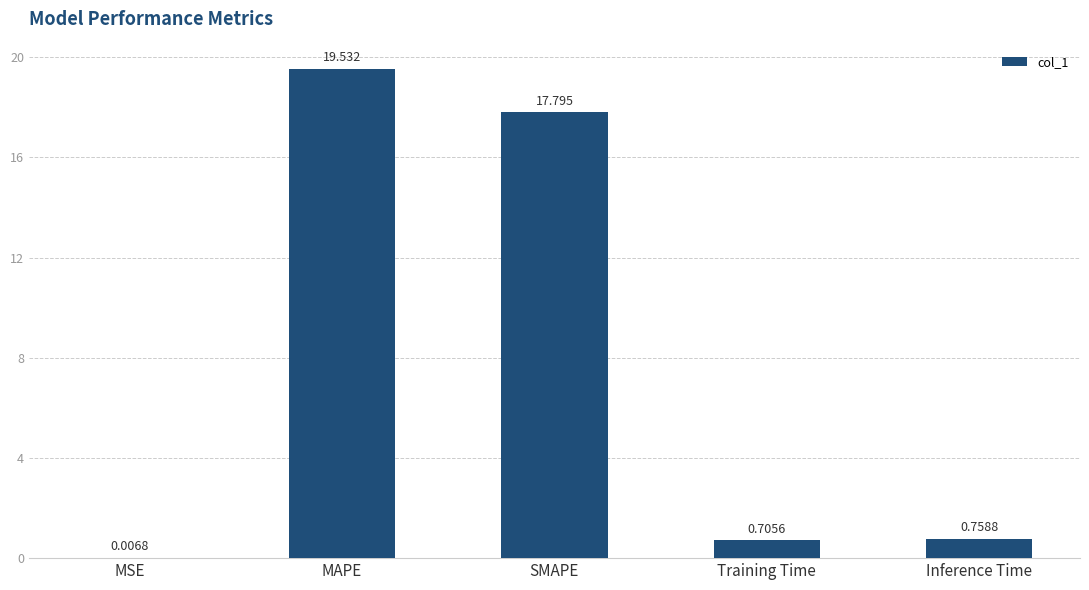

At which category does the chart reach its peak across all series?

MAPE